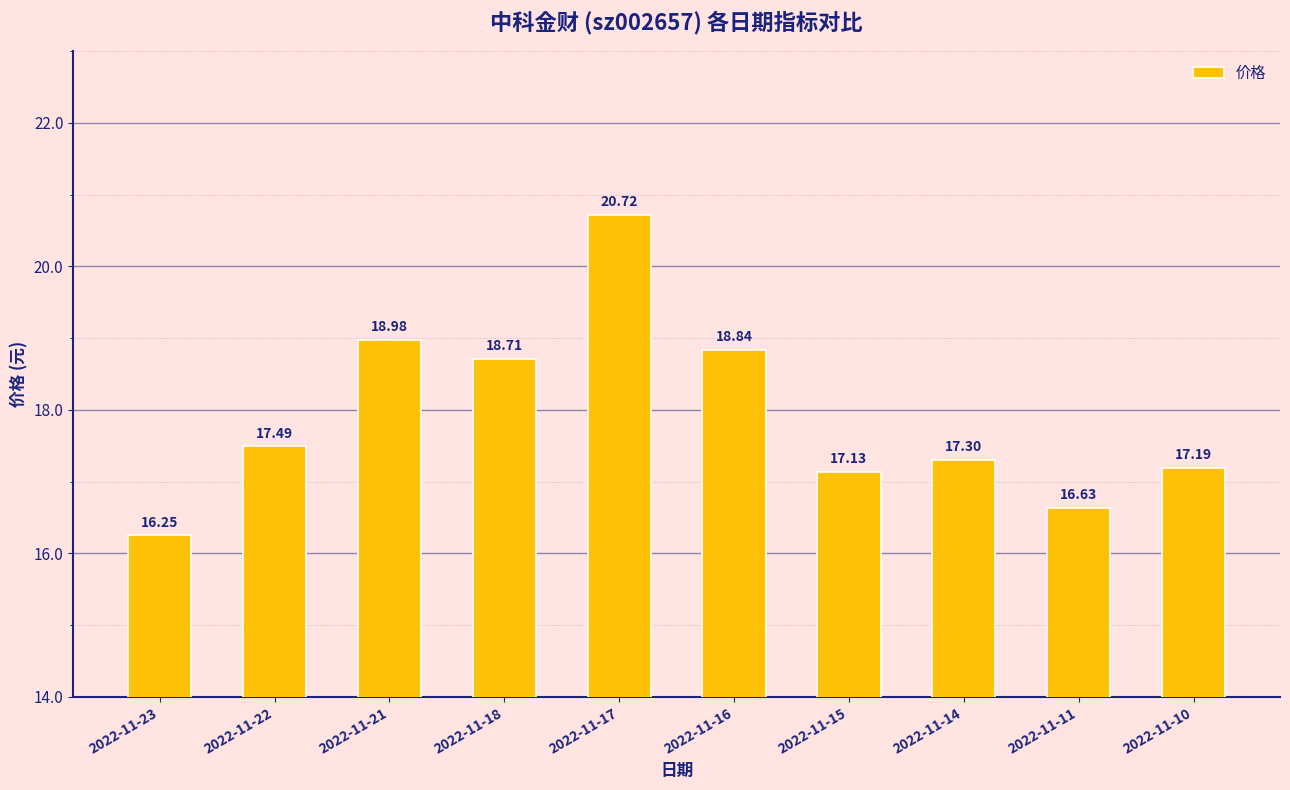

Is it true that the value at 2022-11-15 is 17.1?

True